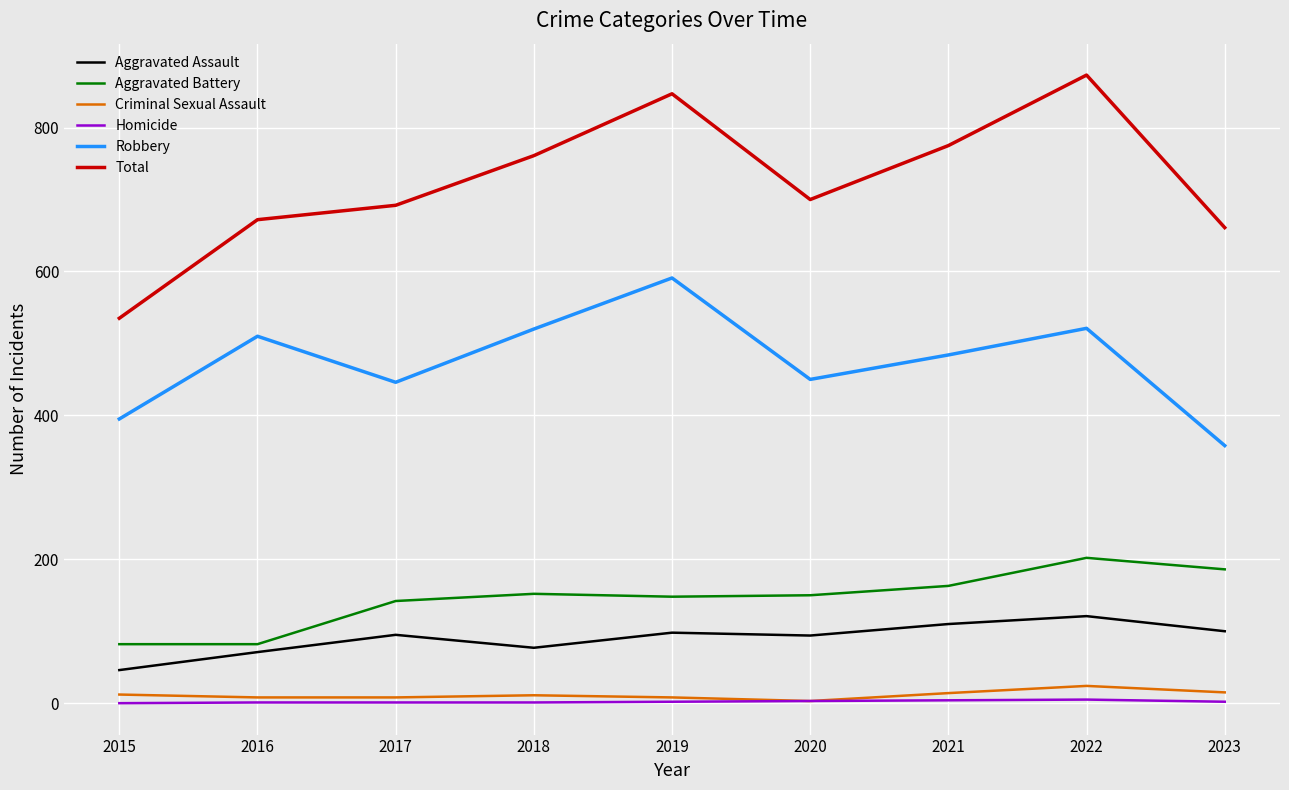

At which label does Robbery reach its peak?

2019